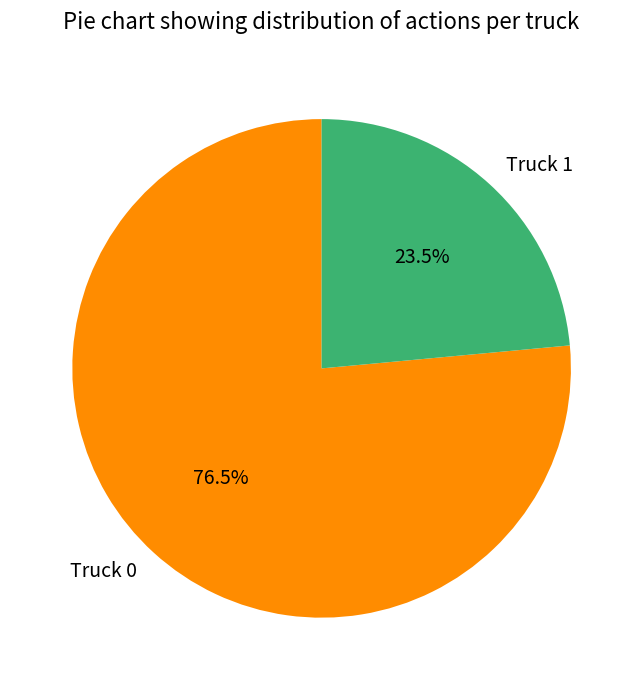

Is there a majority slice in this chart?

Yes